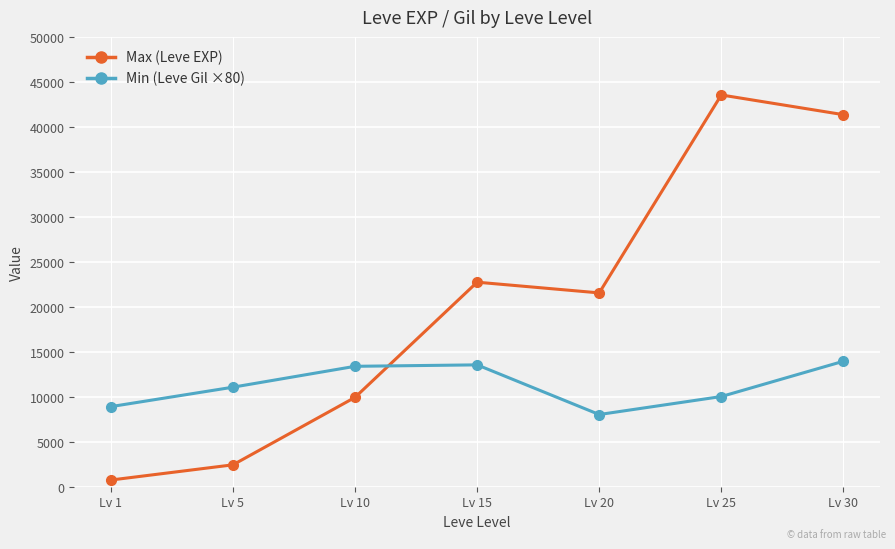

What is the sum of the Min (Leve Gil ×80) values at Lv 10 and Lv 5?

24560